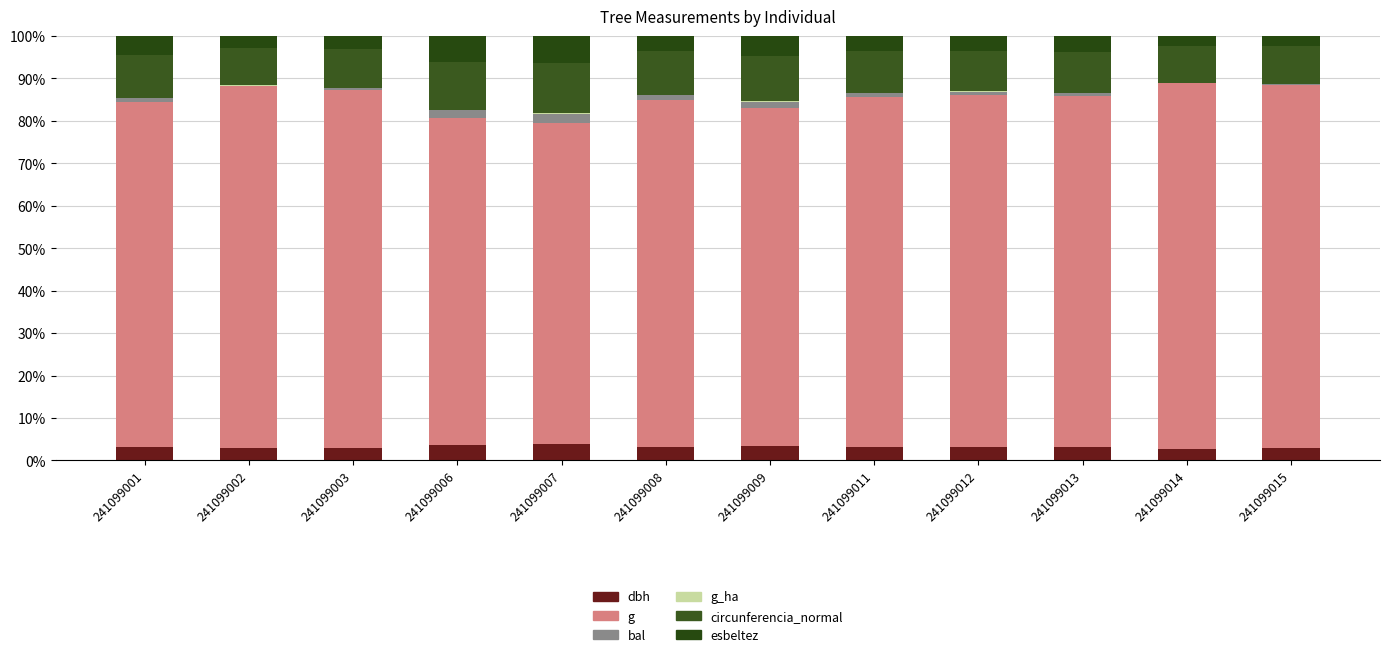

Rank the series at 241099002 from highest to lowest value.

g, circunferencia_normal, dbh, esbeltez, bal, g_ha